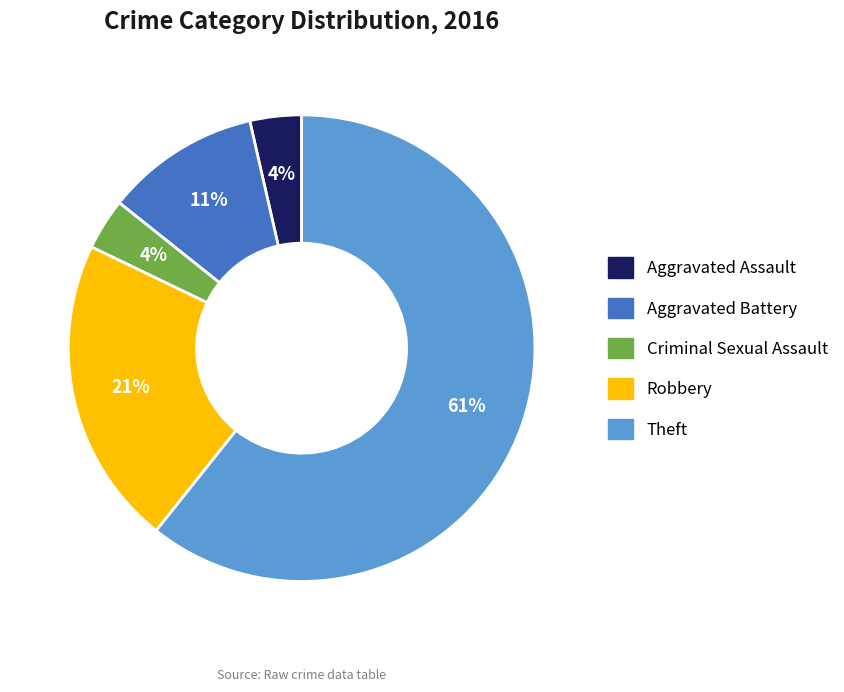

Combined, do Aggravated Assault and Robbery account for over 50%?

No